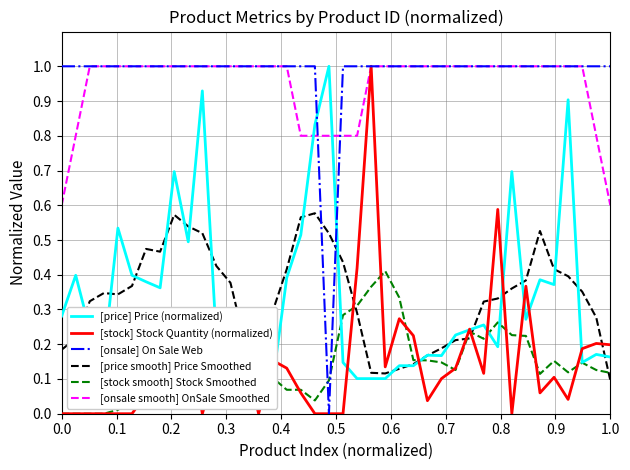

True or false: [onsale smooth] OnSale Smoothed and [price smooth] Price Smoothed cross at least once.

False